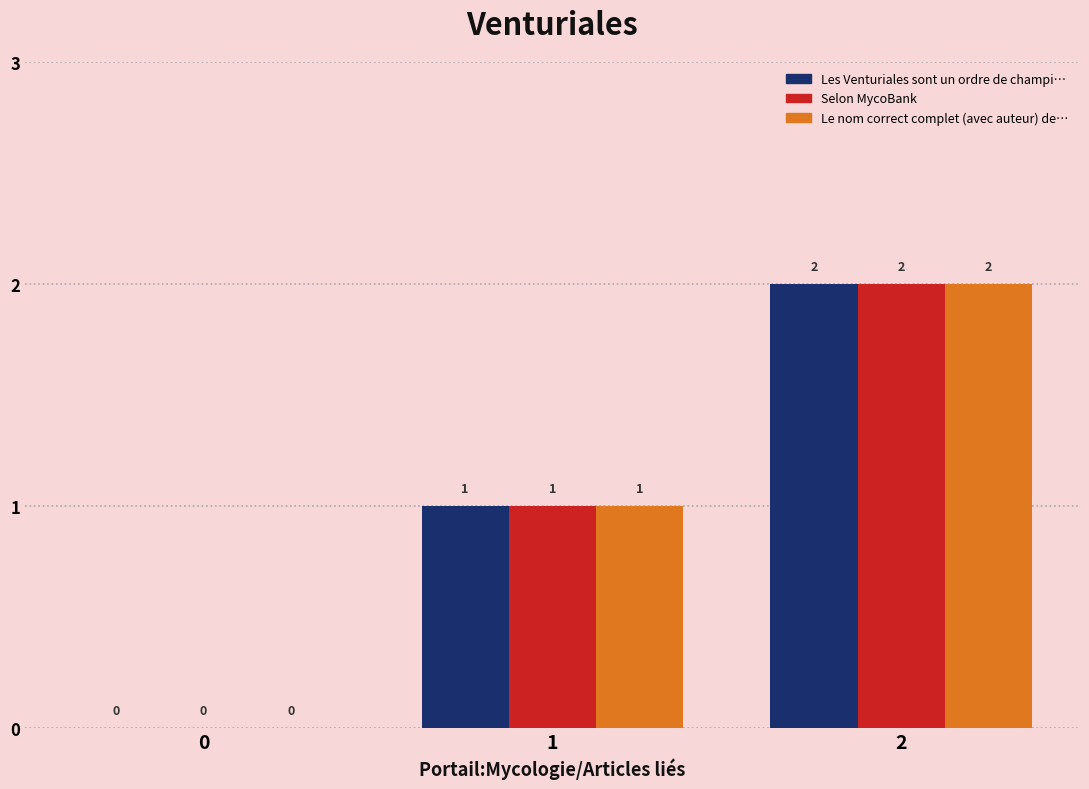

Count the number of data series in this chart.

3